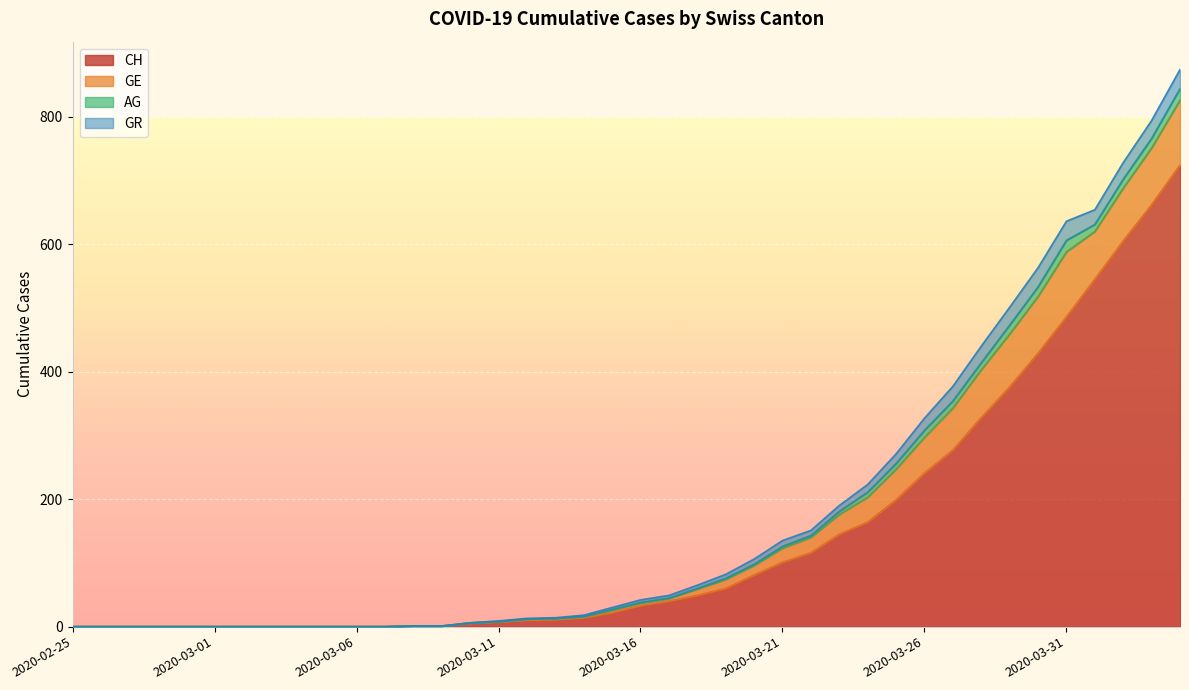

Which series has the largest total across all categories?

CH